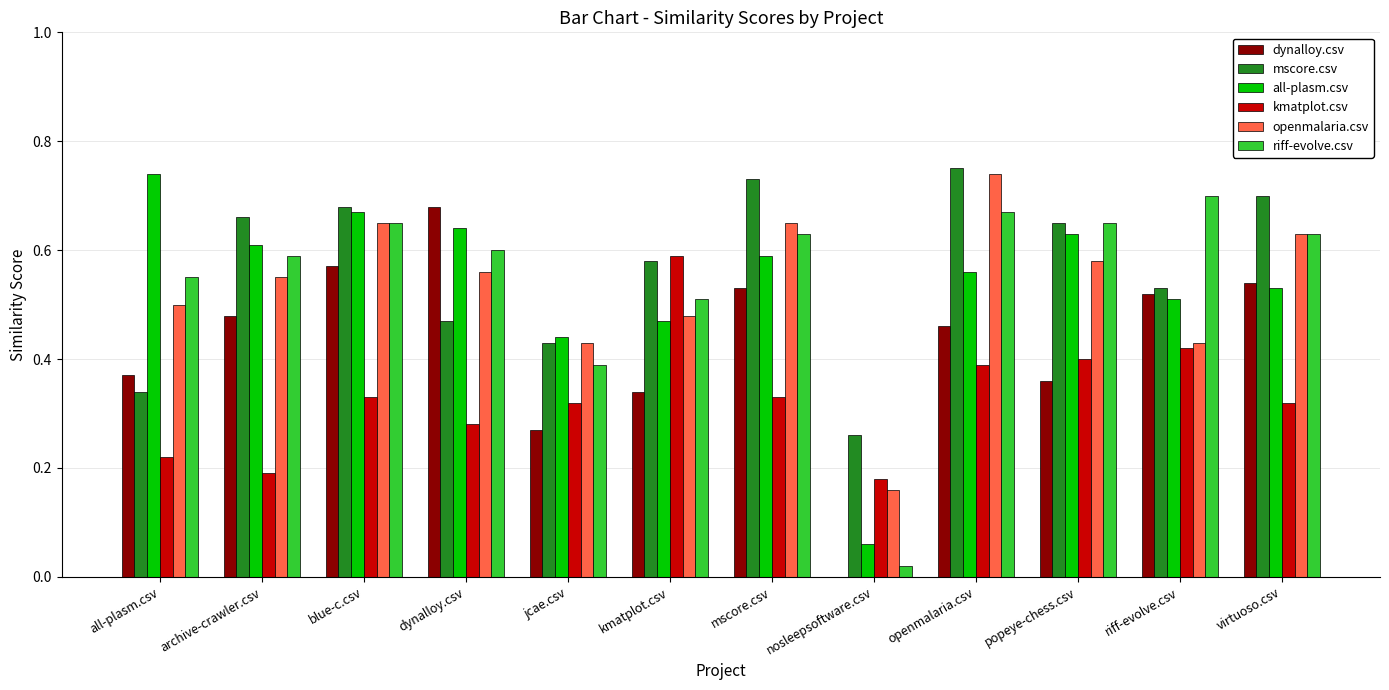

Is it true that riff-evolve.csv equals 0.7 at popeye-chess.csv?

True